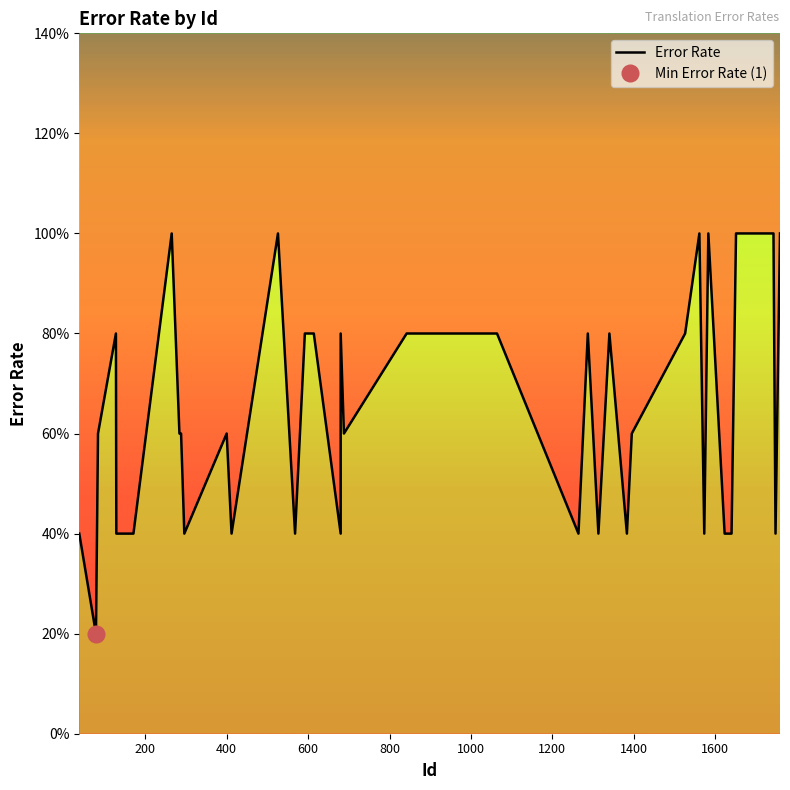

True or false: there are more than 1 points higher than both neighbors.

True